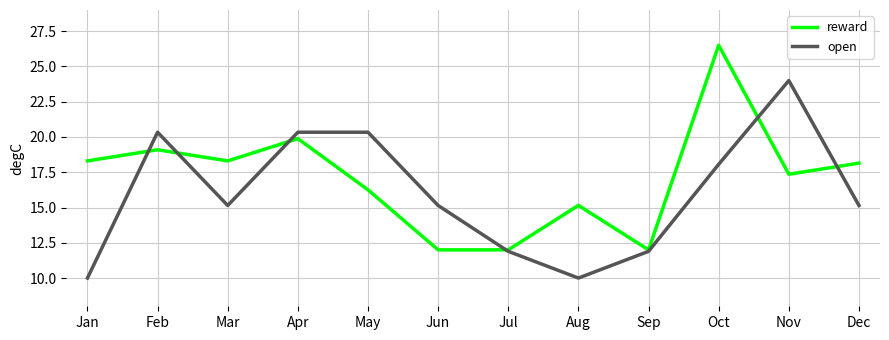

How many lines are shown in the chart?

2